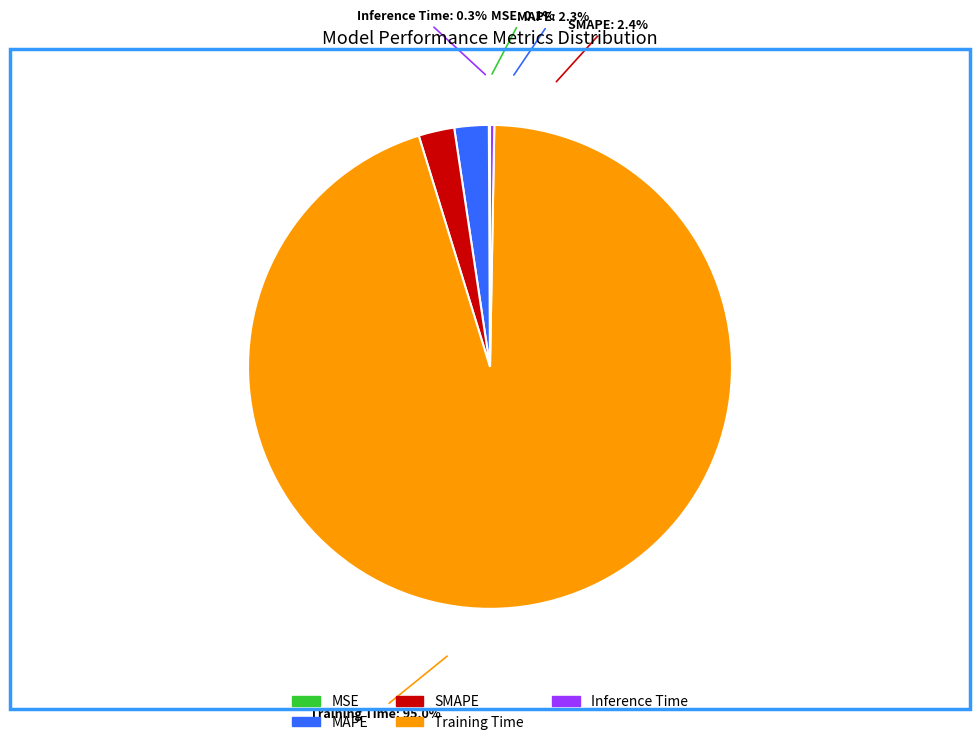

Rank the categories by value from lowest to highest.

MSE, Inference Time, MAPE, SMAPE, Training Time